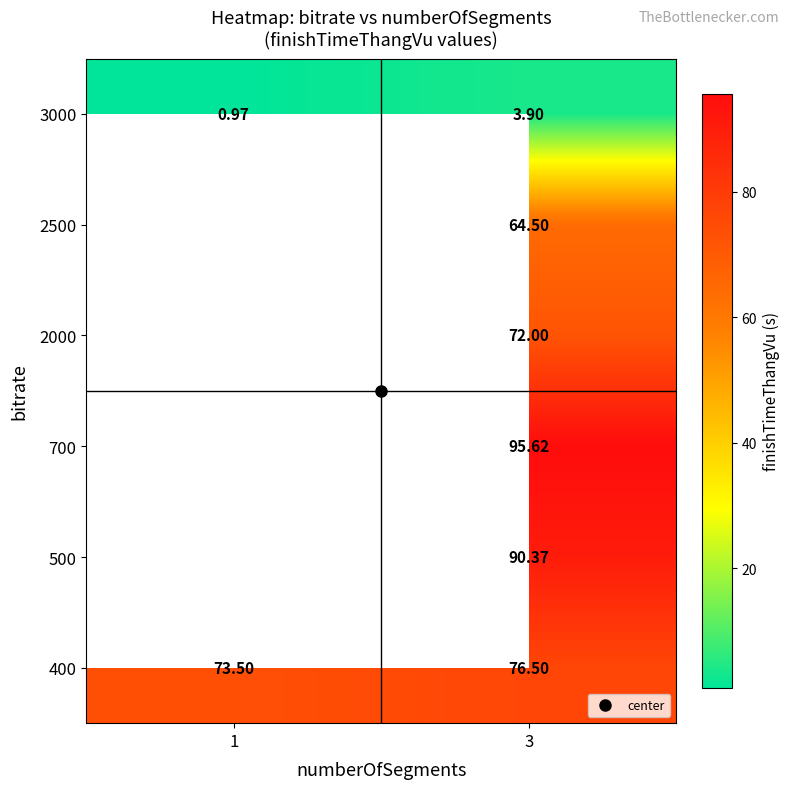

Which series has the largest range (max minus min)?

400